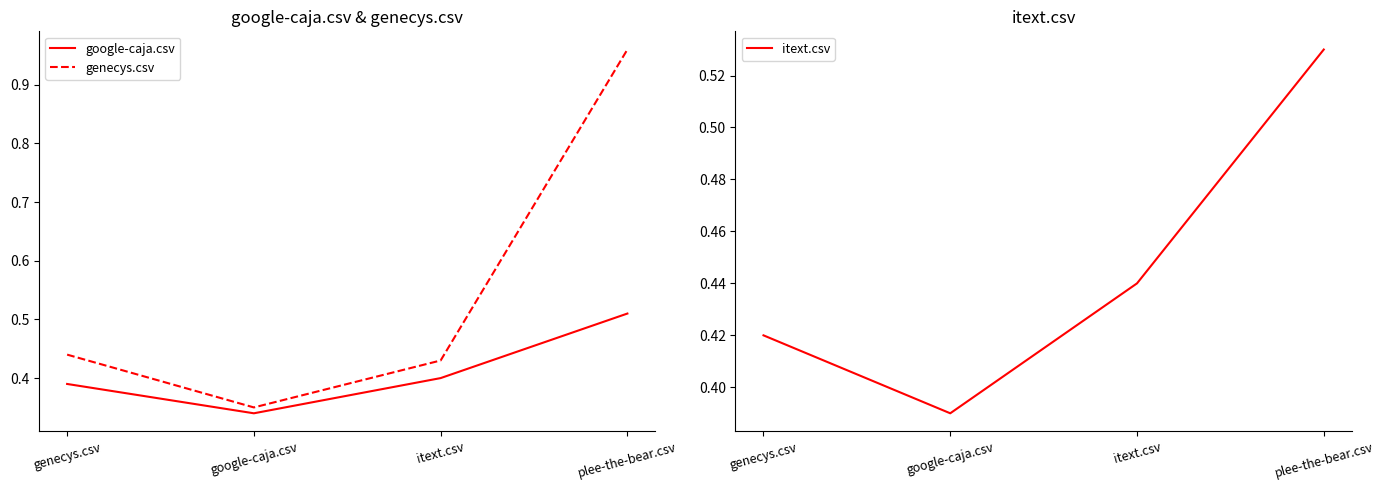

How many lines are shown in the chart?

3